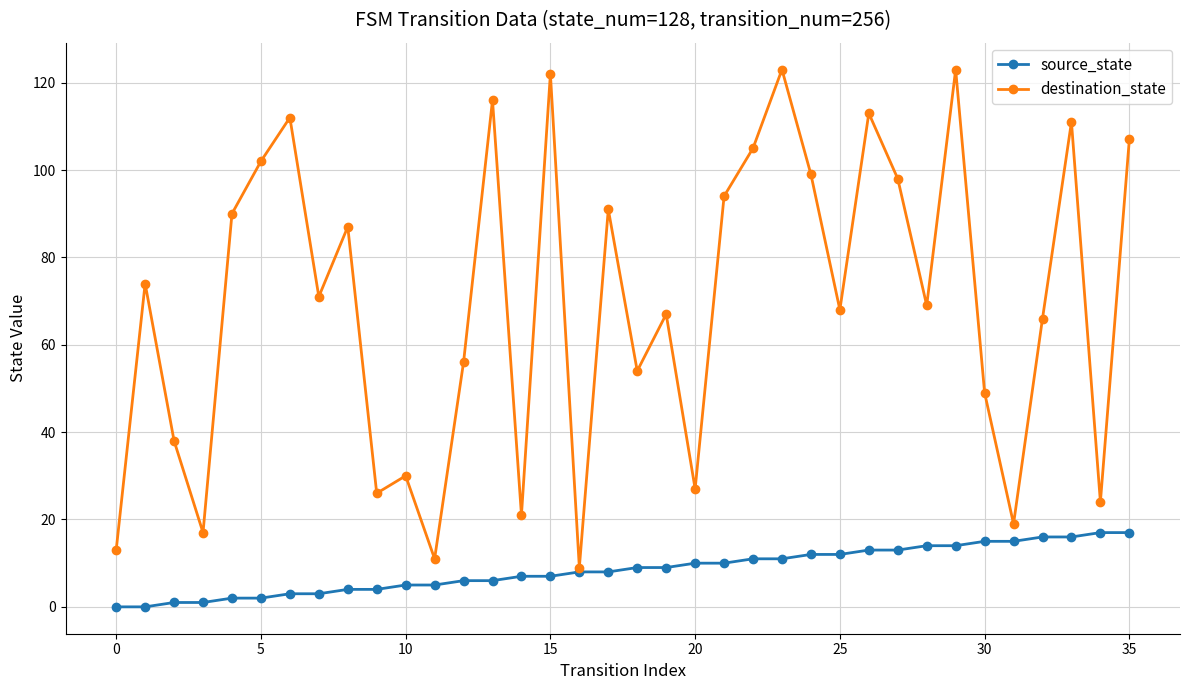

List the series in order of their peak value, highest first.

destination_state, source_state